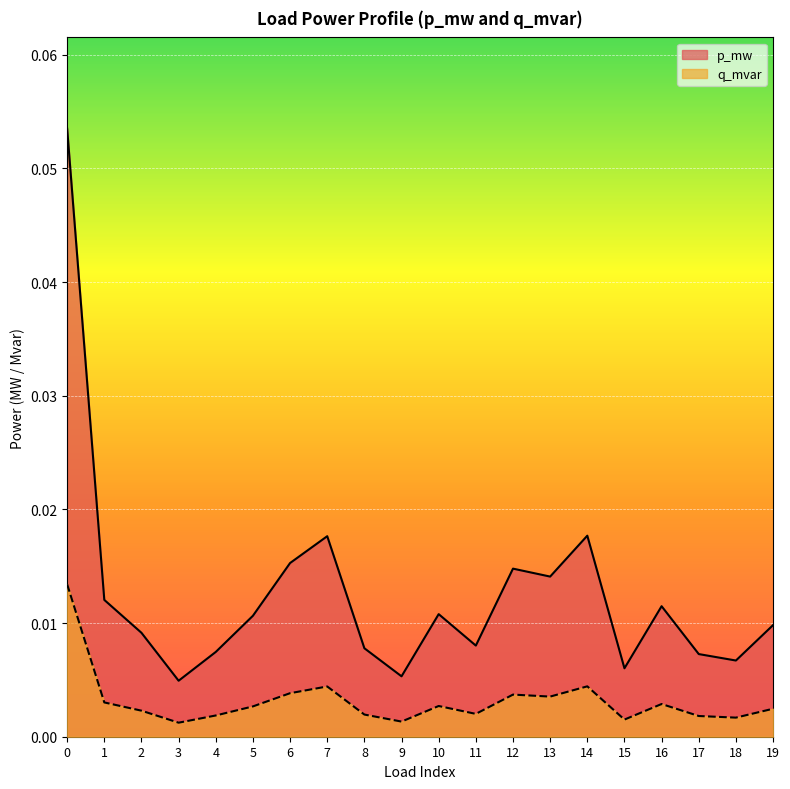

Which series has the largest total across all categories?

p_mw